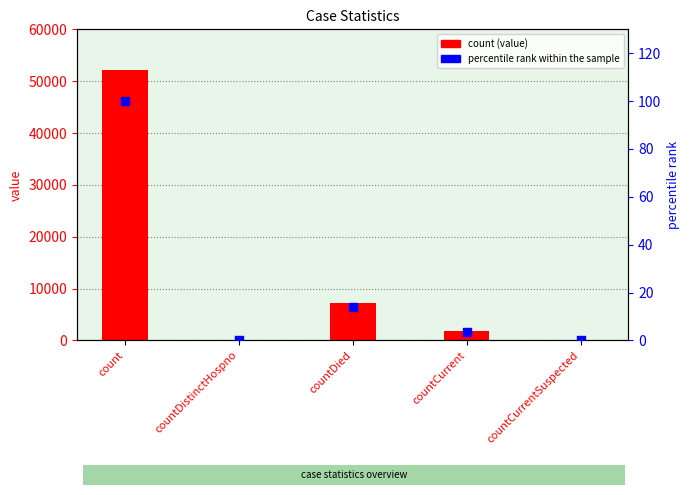

Which series has the largest Y range (max minus min)?

count